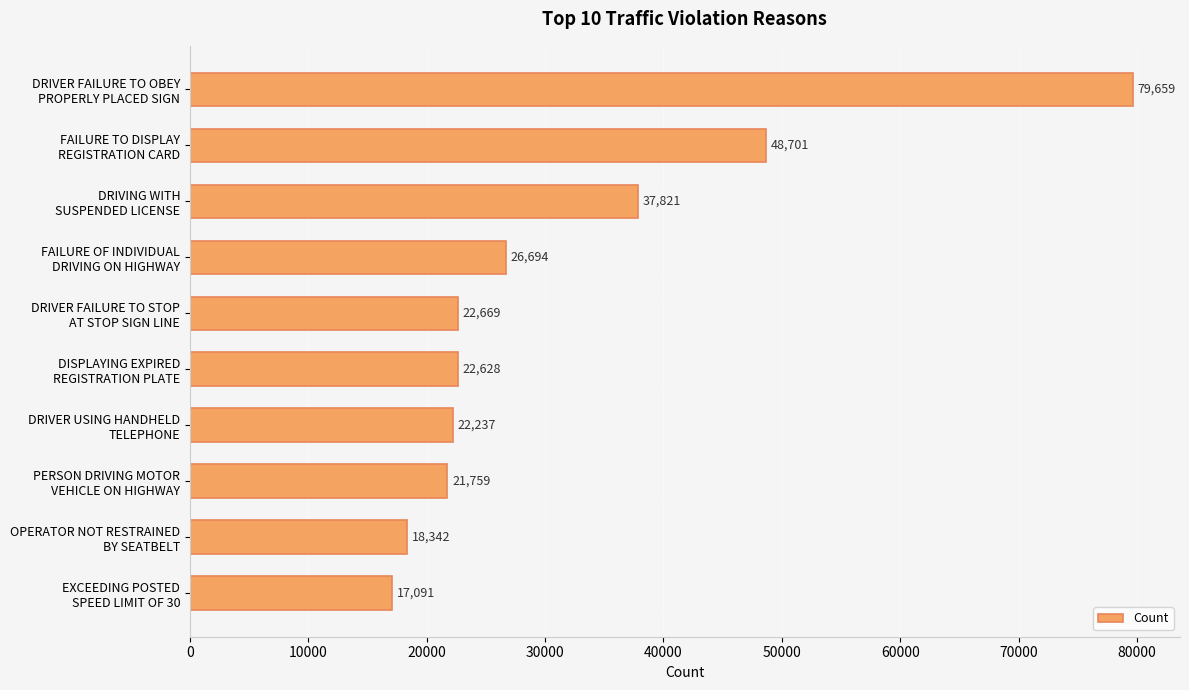

List the labels in order of value, largest first.

DRIVER FAILURE TO OBEY
PROPERLY PLACED SIGN, FAILURE TO DISPLAY
REGISTRATION CARD, DRIVING WITH
SUSPENDED LICENSE, FAILURE OF INDIVIDUAL
DRIVING ON HIGHWAY, DRIVER FAILURE TO STOP
AT STOP SIGN LINE, DISPLAYING EXPIRED
REGISTRATION PLATE, DRIVER USING HANDHELD
TELEPHONE, PERSON DRIVING MOTOR
VEHICLE ON HIGHWAY, OPERATOR NOT RESTRAINED
BY SEATBELT, EXCEEDING POSTED
SPEED LIMIT OF 30